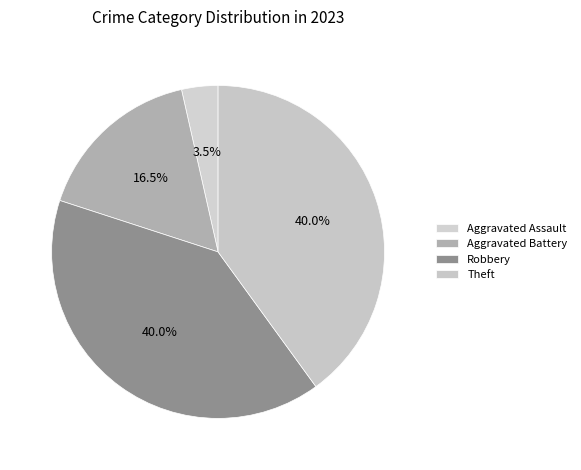

Is it true that Robbery is 40% of the pie?

True